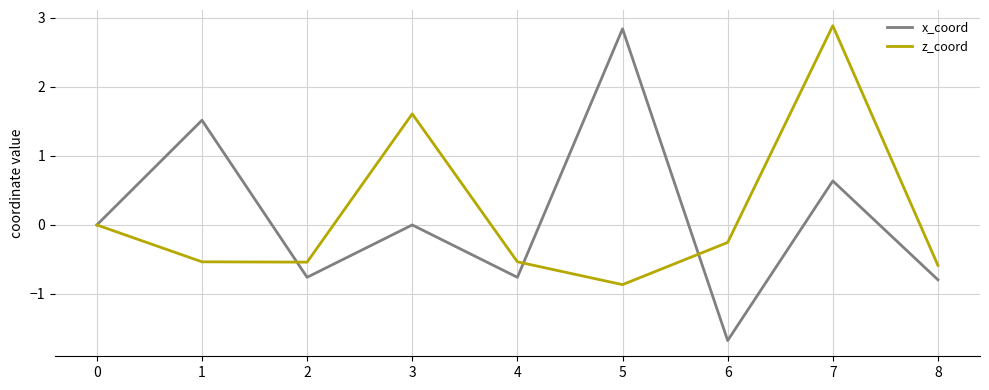

True or false: z_coord has a value of 0.6 at 3.

False